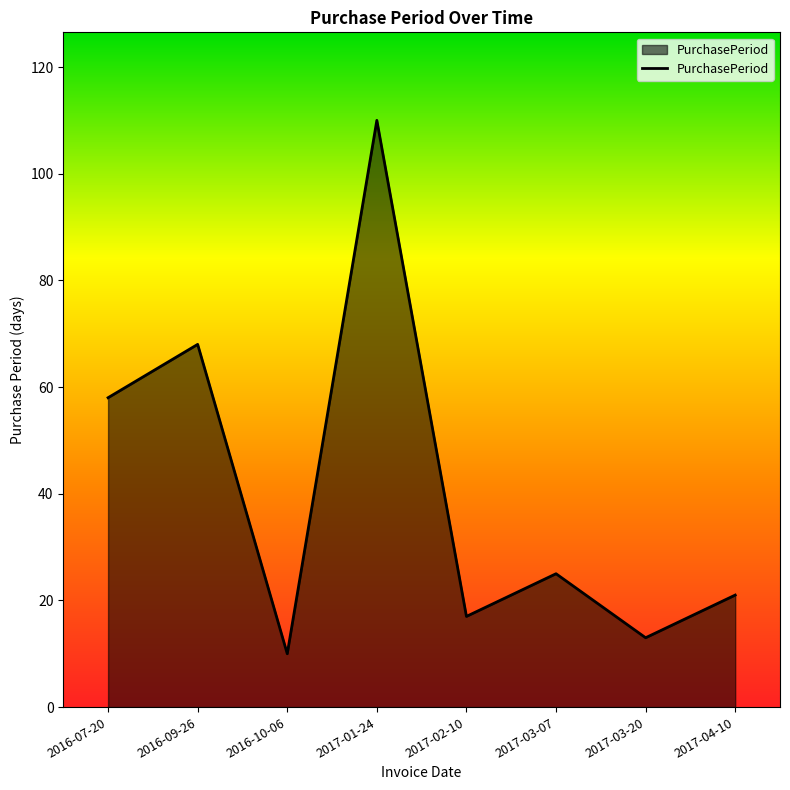

What position from the left is 2016-10-06?

3